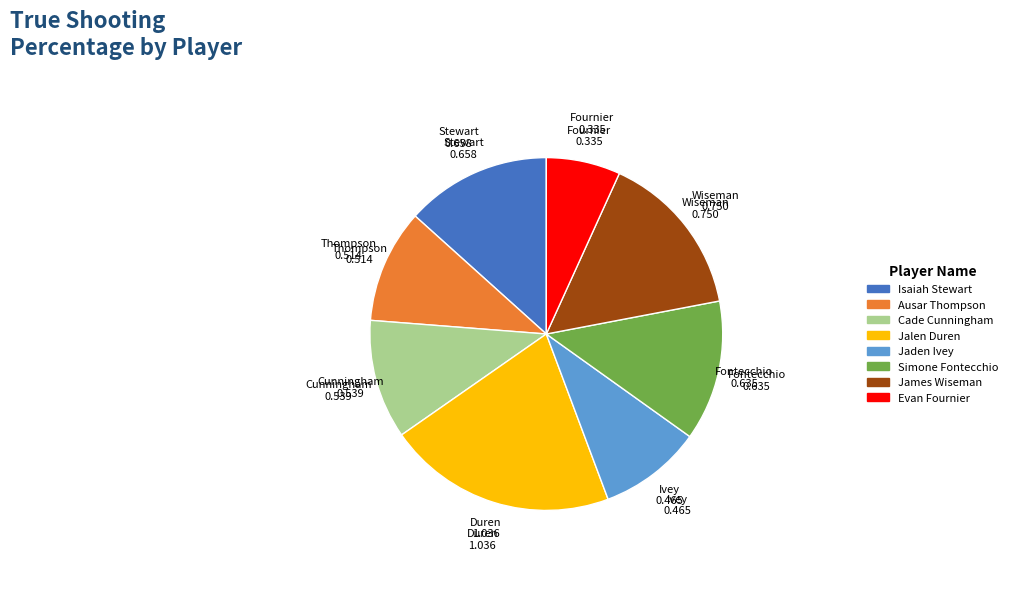

Which category has the smallest portion of the pie?

Evan Fournier